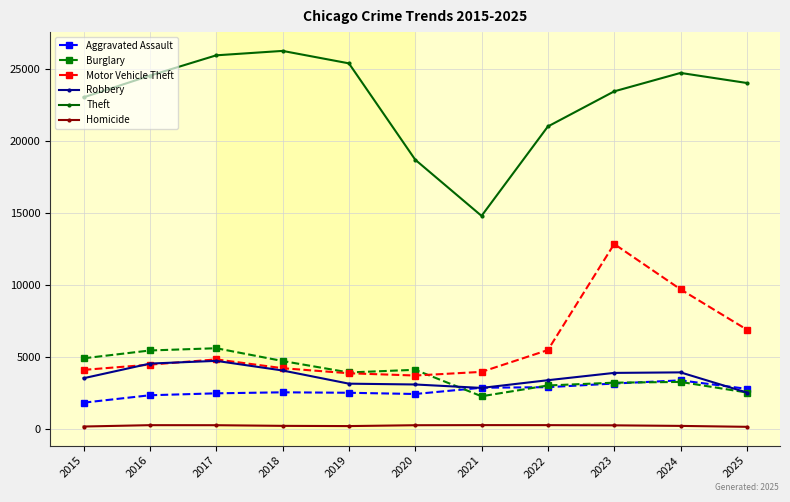

Between 2021 and 2022, which series saw the biggest shift?

Theft